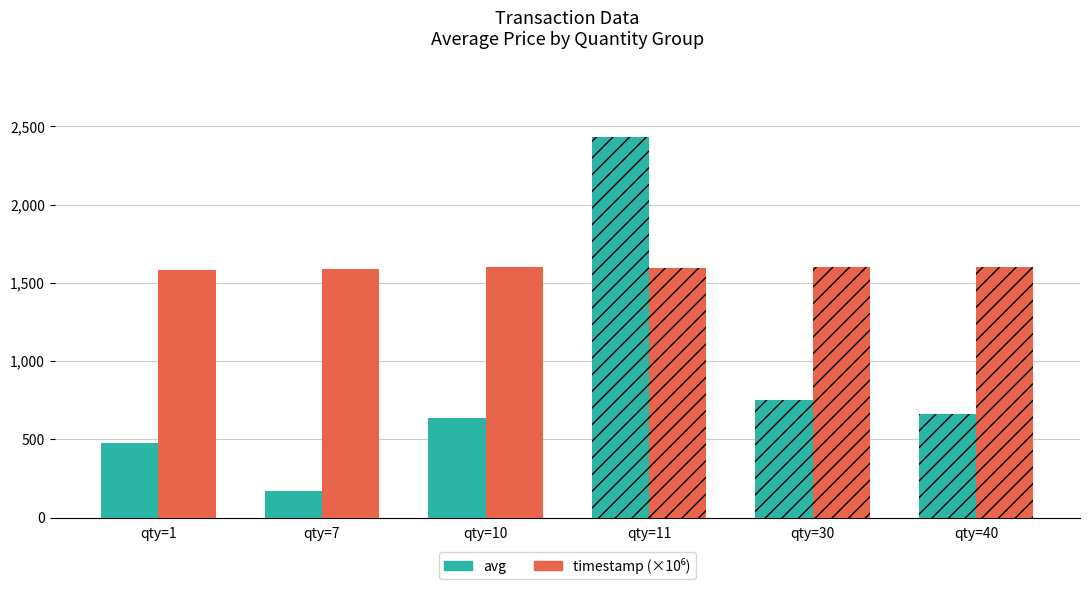

What is the sum of all avg values?

5122.0